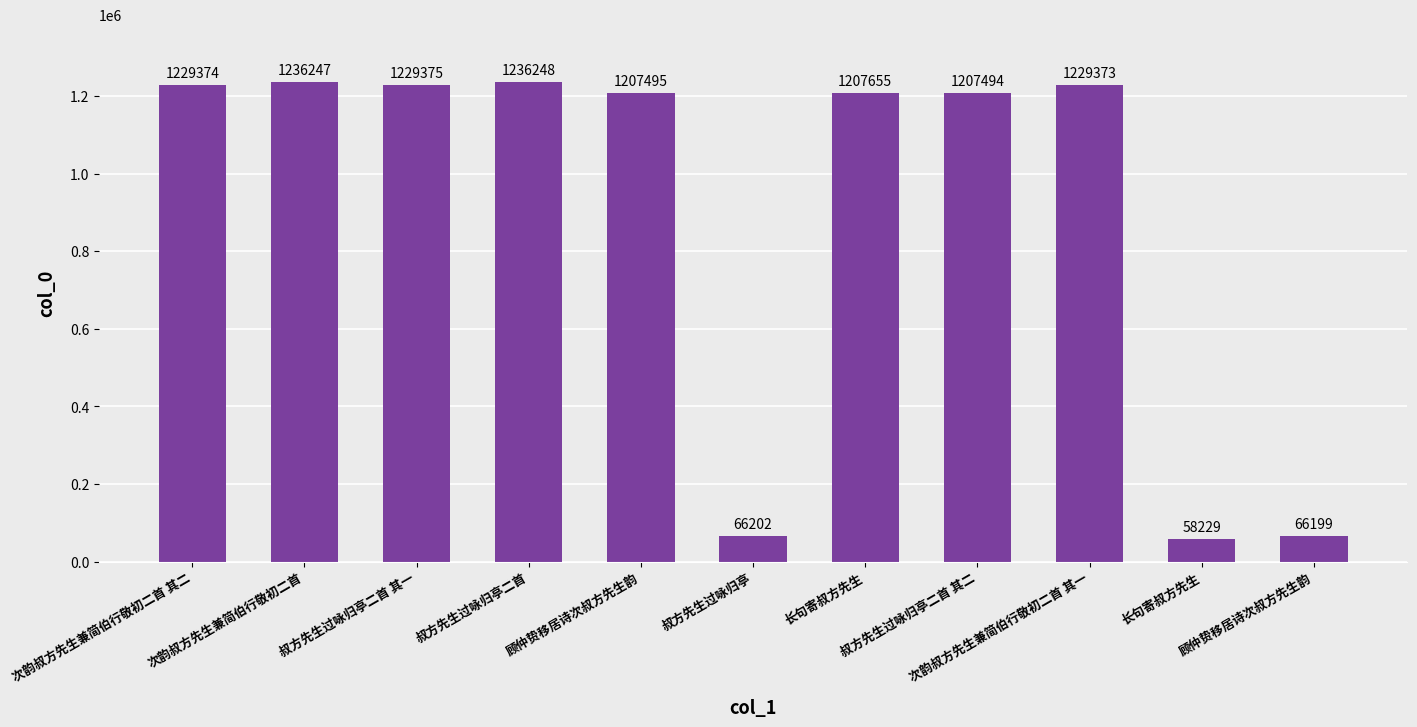

Does the chart contain any negative values?

No